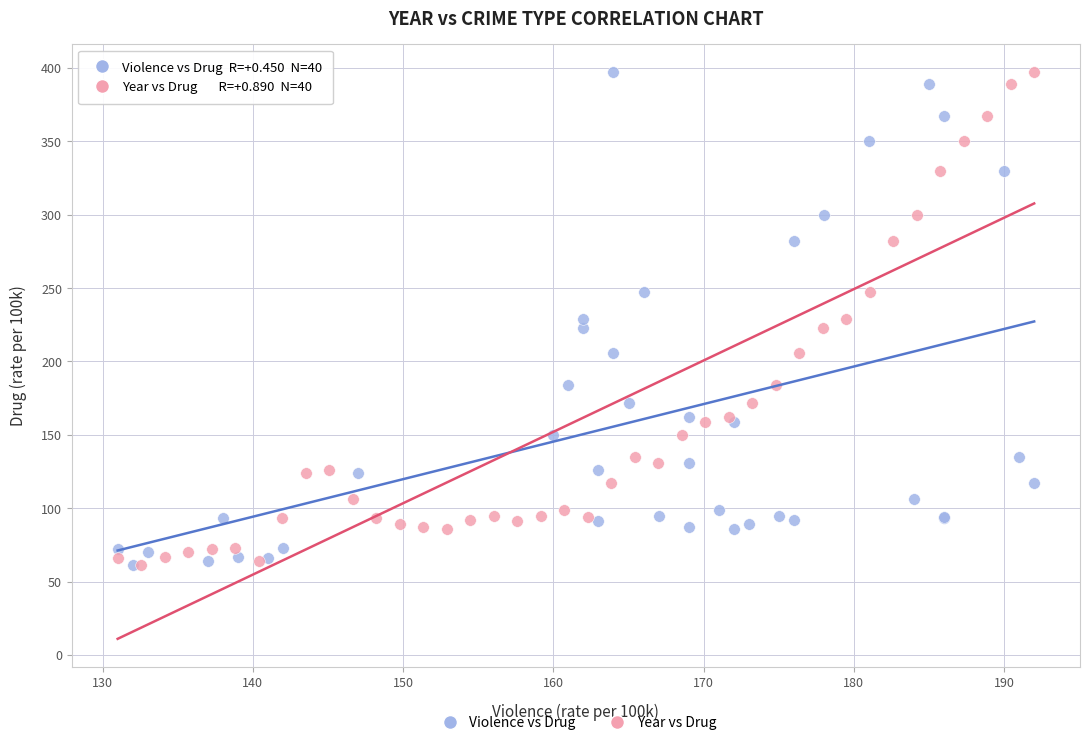

What are all the series names shown in the legend?

Violence vs Drug, Year vs Drug